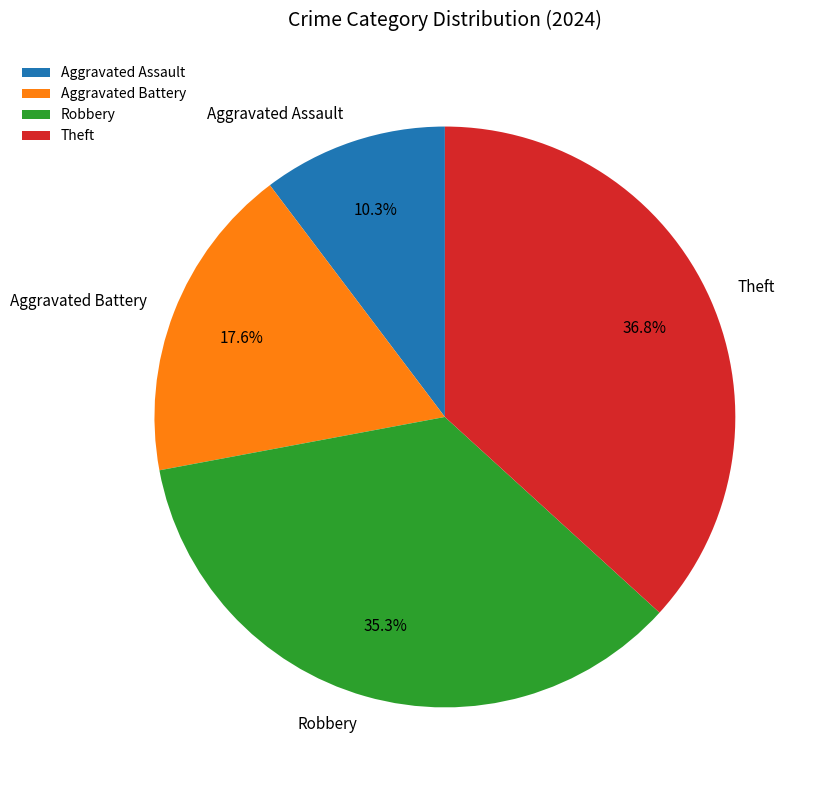

Does any single category account for the majority?

No